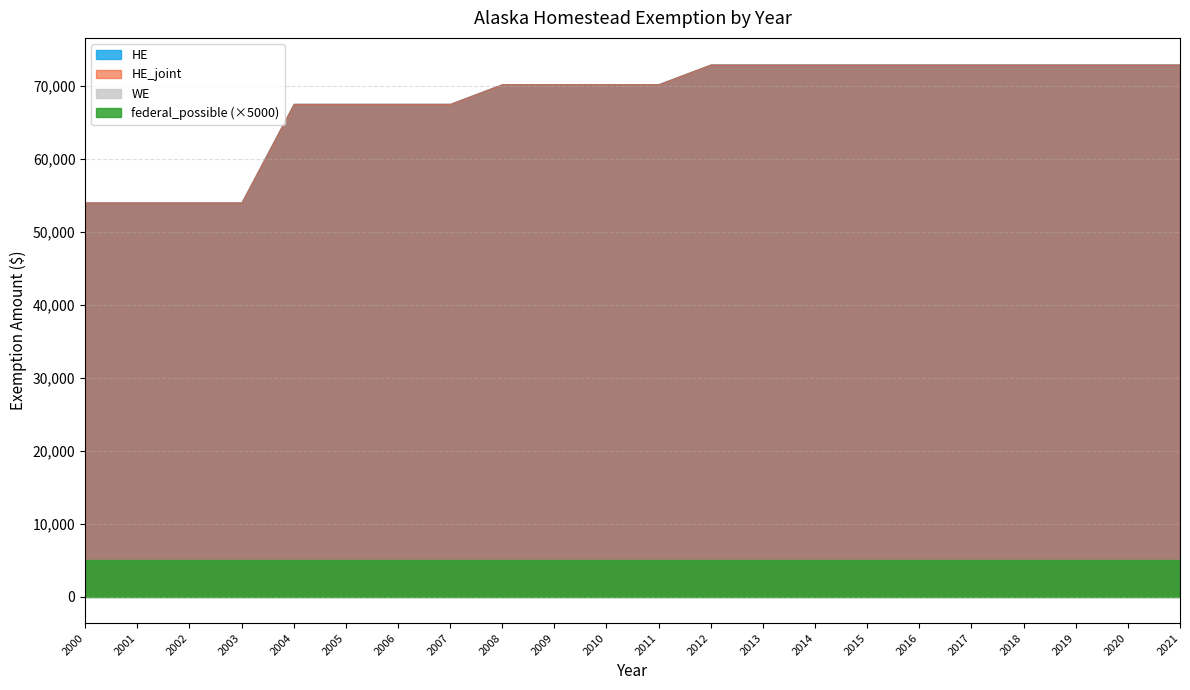

What is the greatest value displayed?

72900